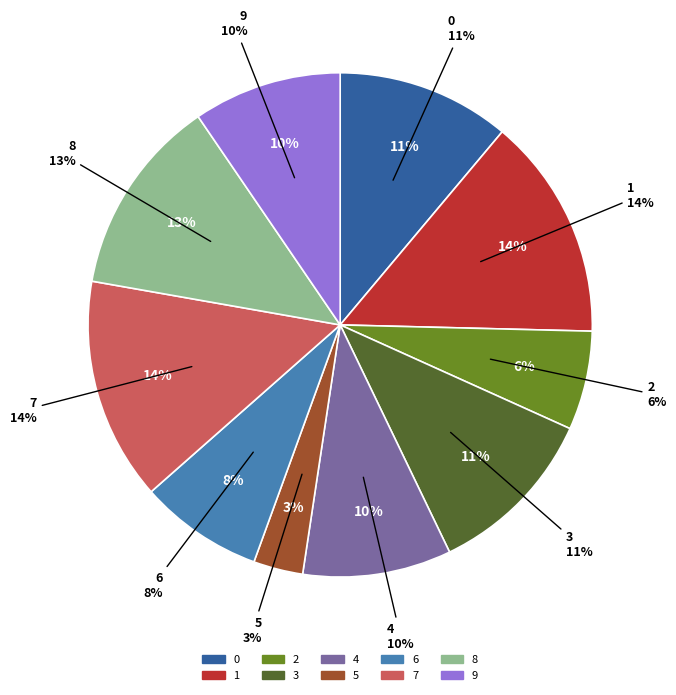

What is the smallest slice in the pie chart?

5